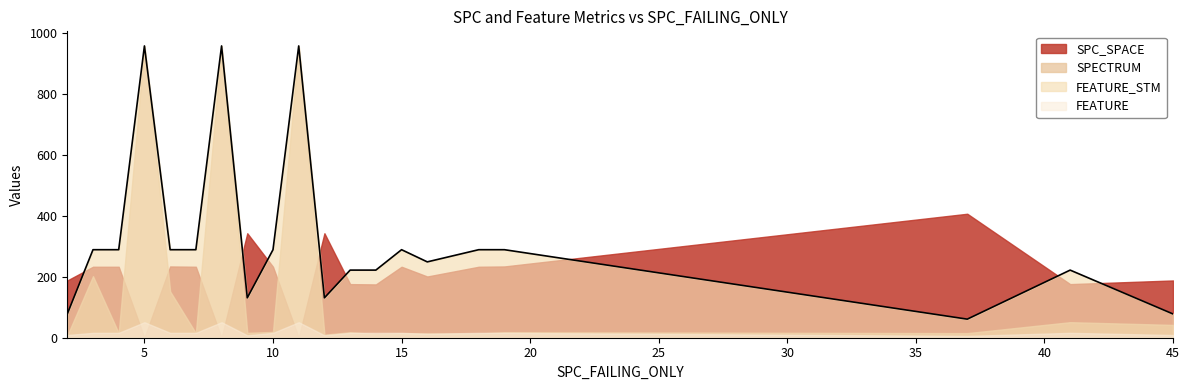

Is it true that SPC_SPACE equals 234 at 6?

True